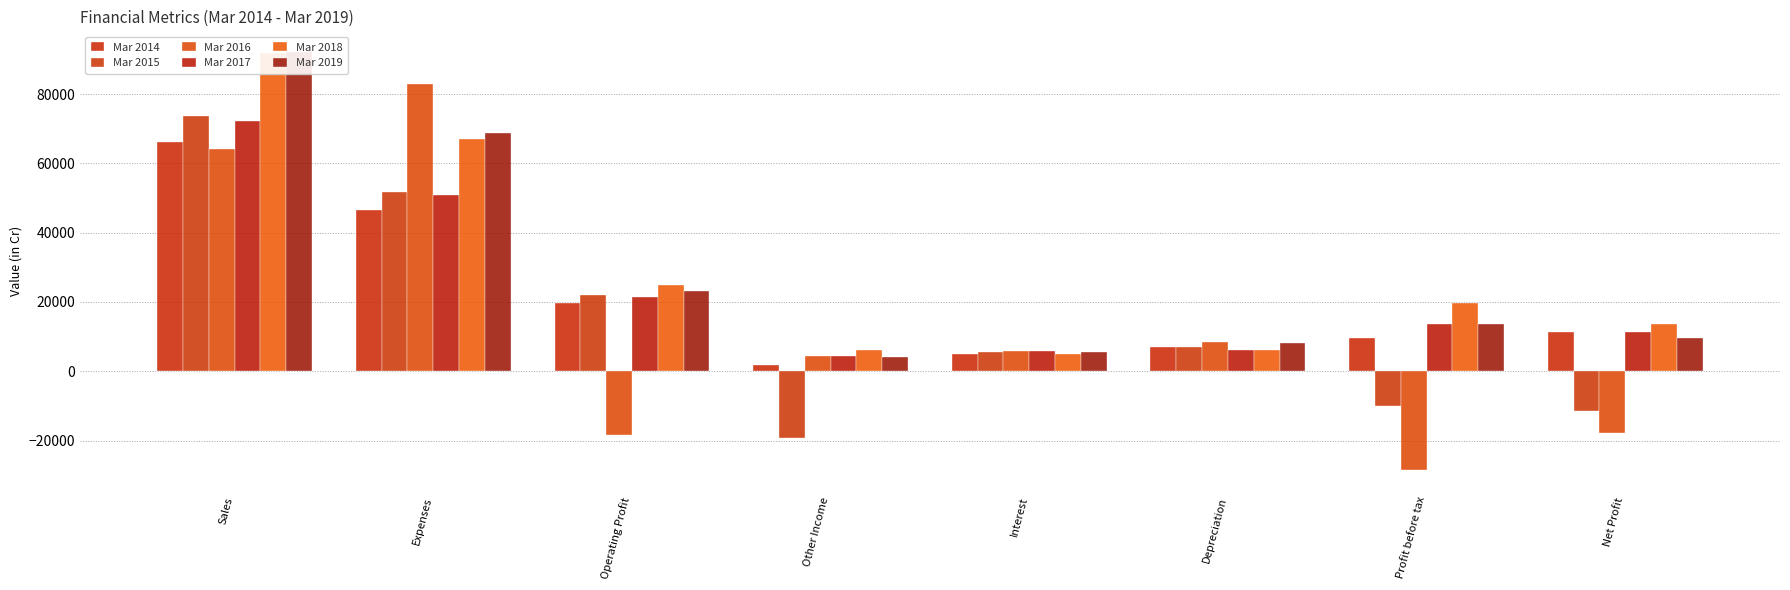

What position from the right is Sales?

8